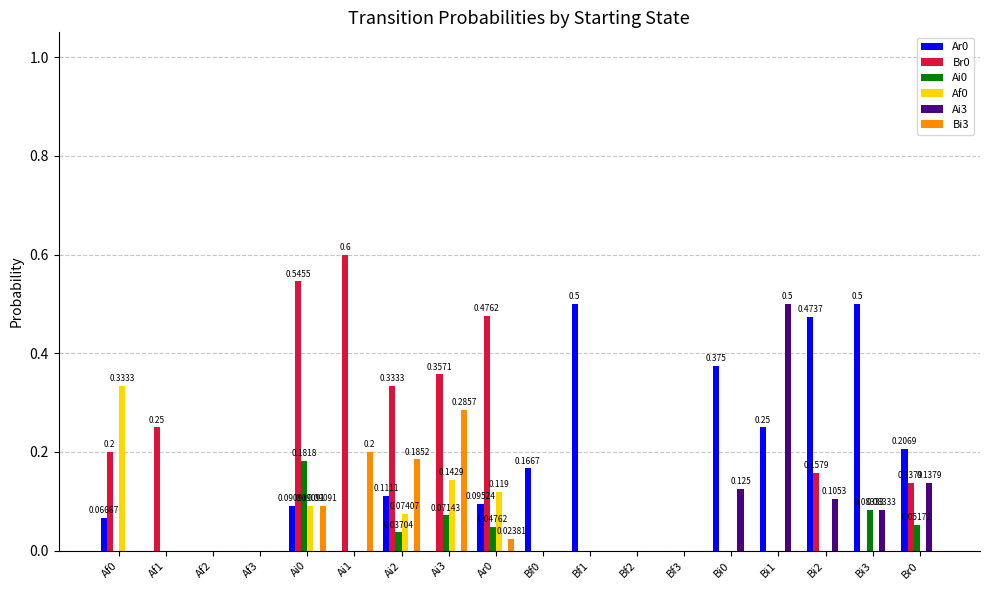

How many groups of bars are there?

18